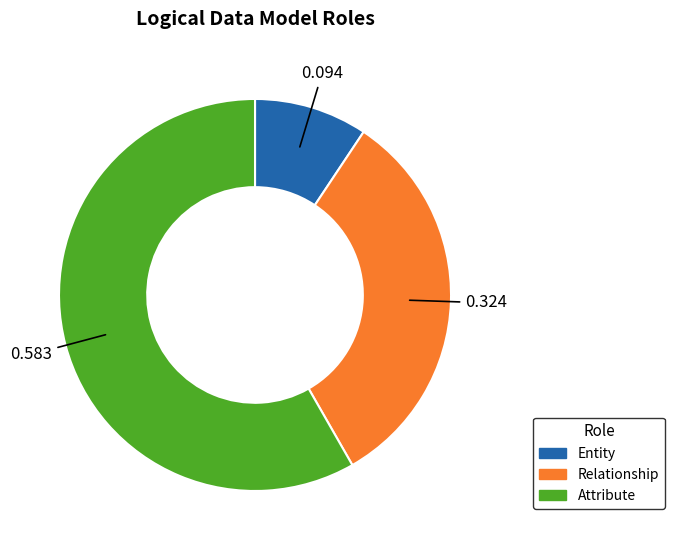

How many slices are in this pie chart?

3